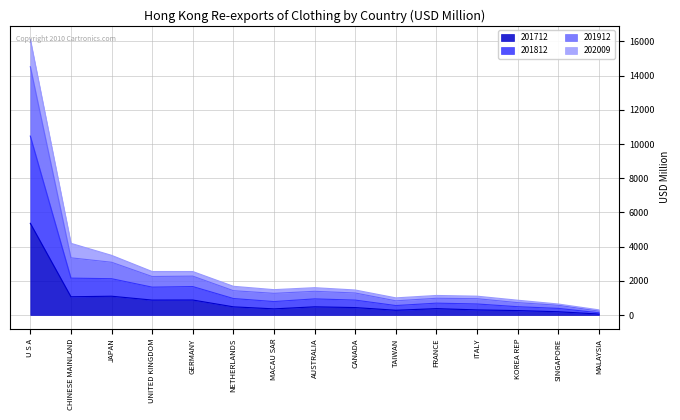

What is the sum of all 201812 values?

24500.0